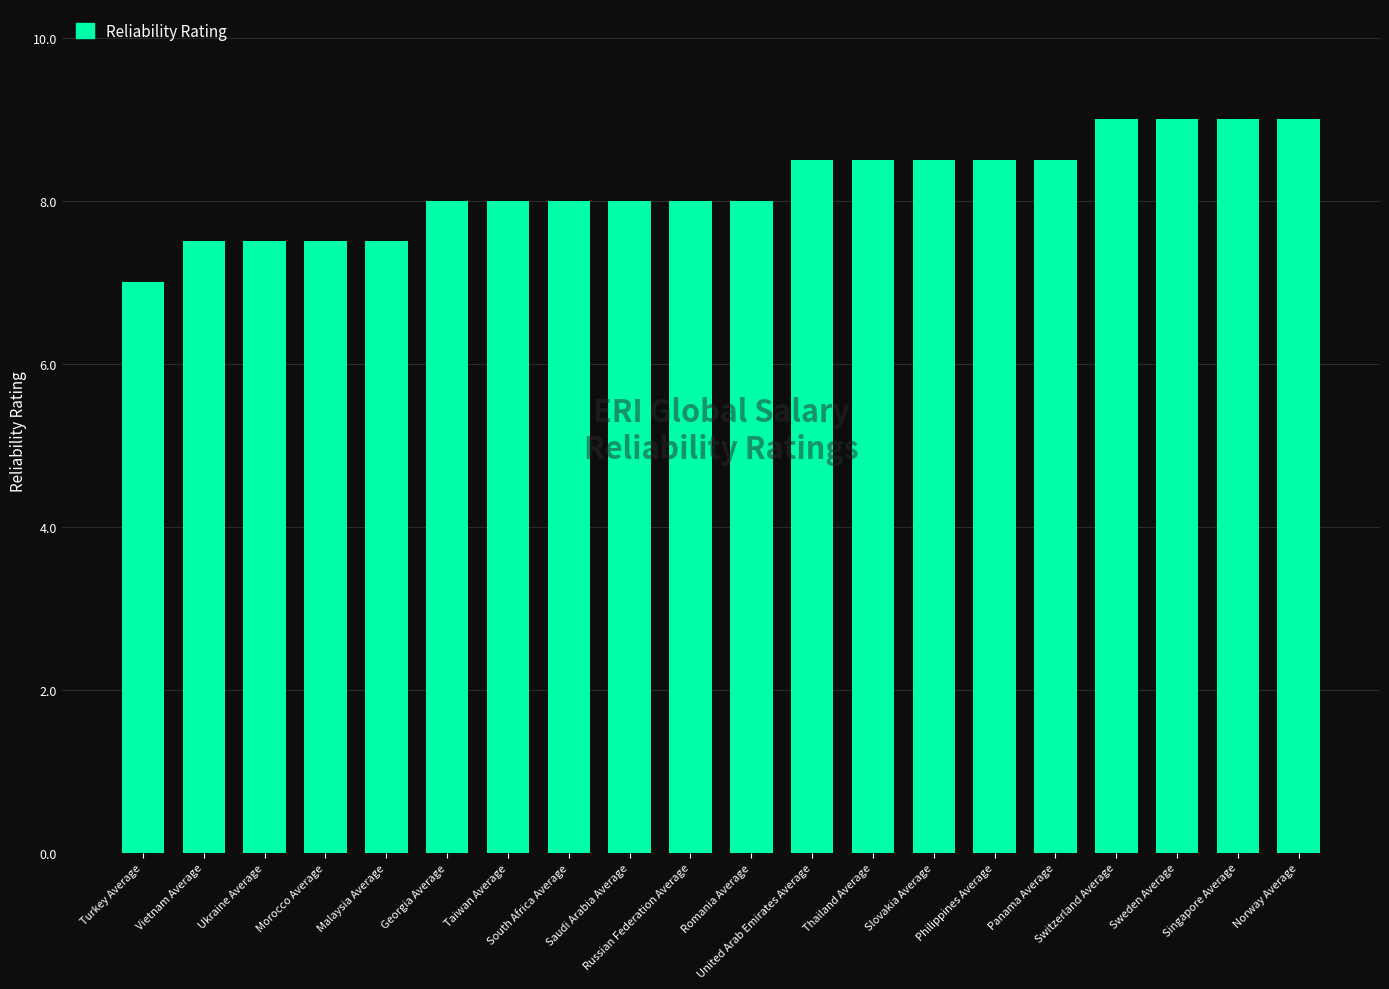

Reading left to right, list all the values displayed in this chart.

7.0	7.5	7.5	7.5	7.5	8.0	8.0	8.0	8.0	8.0	8.0	8.5	8.5	8.5	8.5	8.5	9.0	9.0	9.0	9.0